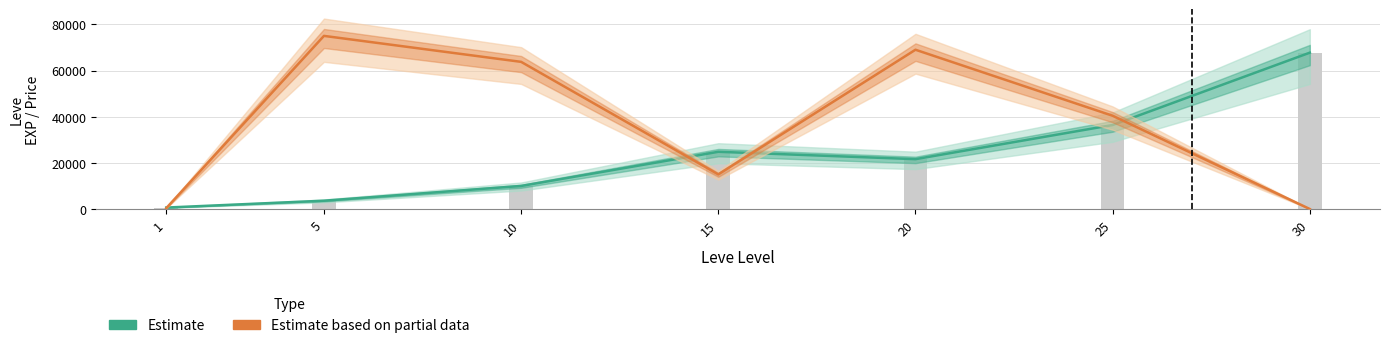

Is the value of Estimate at 1 greater than the value of Estimate based on partial data at 15?

No